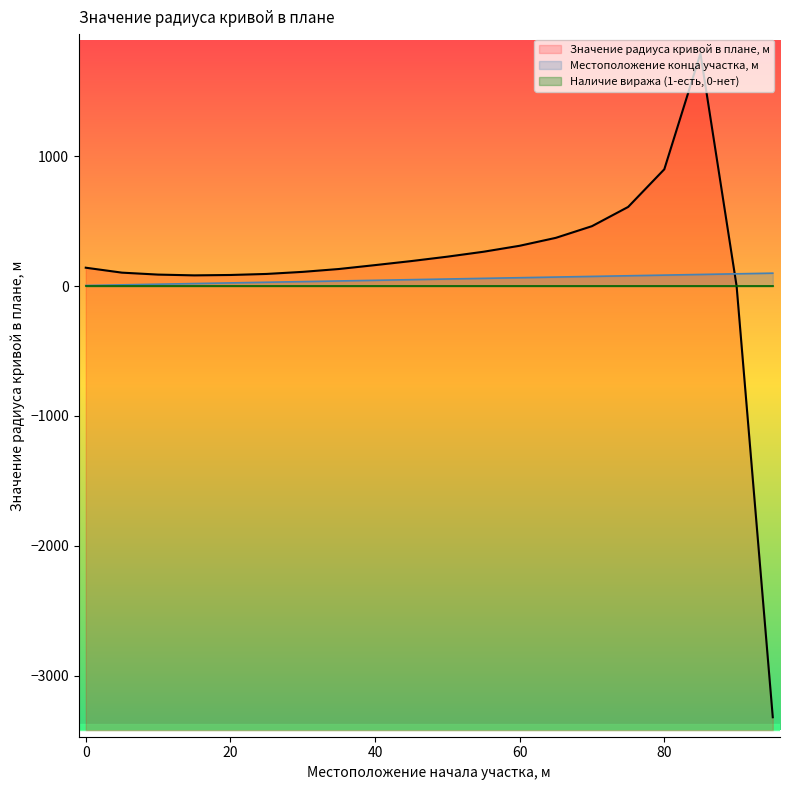

What is the difference between the second highest and minimum values in the Значение радиуса кривой в плане, м series?

4220